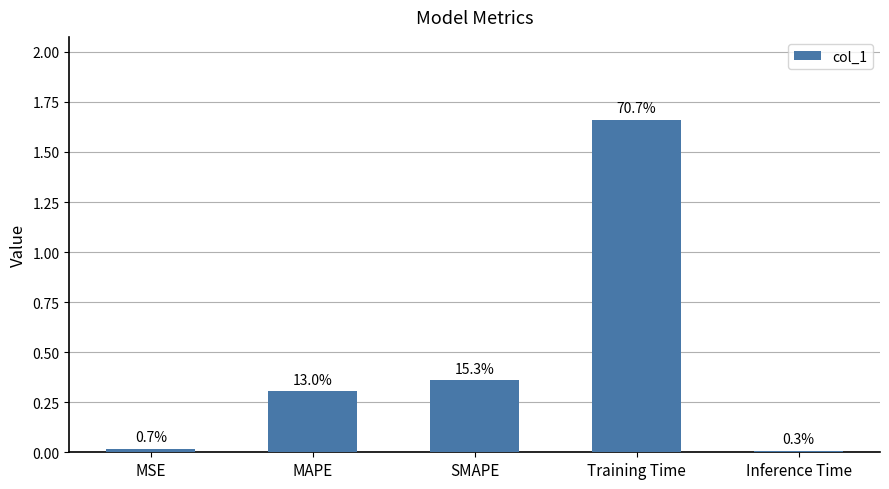

How many bars are there in total?

5